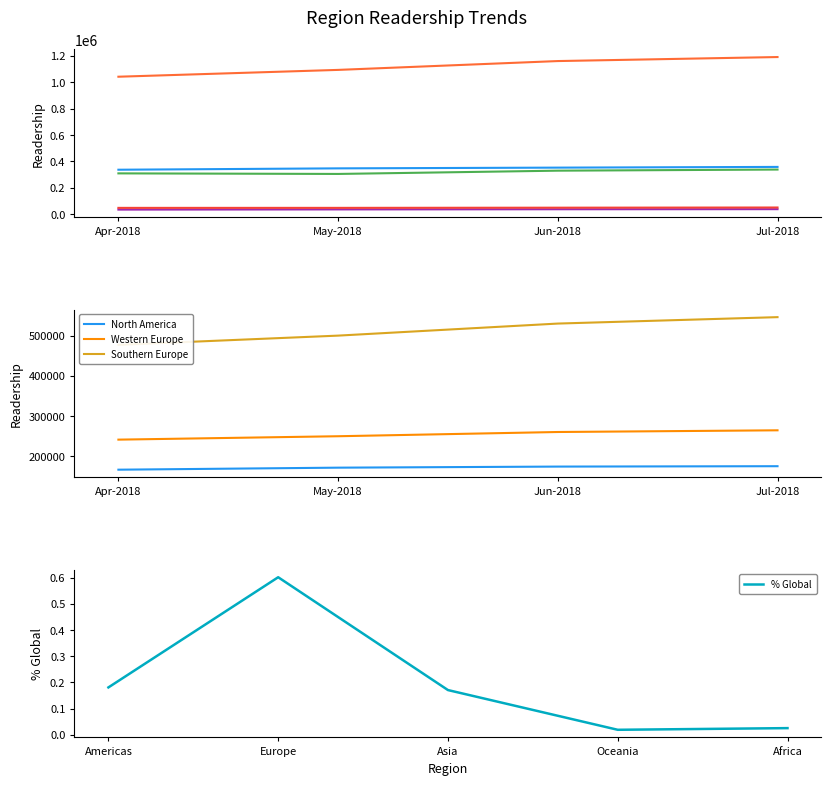

Reading left to right, extract all data points from this chart.

Apr-2018: 337004	1042135	309394	34798	47774
May-2018: 347378	1093844	305072	36182	47875
Jun-2018: 352956	1160840	329866	37437	49245
Jul-2018: 358385	1191292	338305	38026	50592